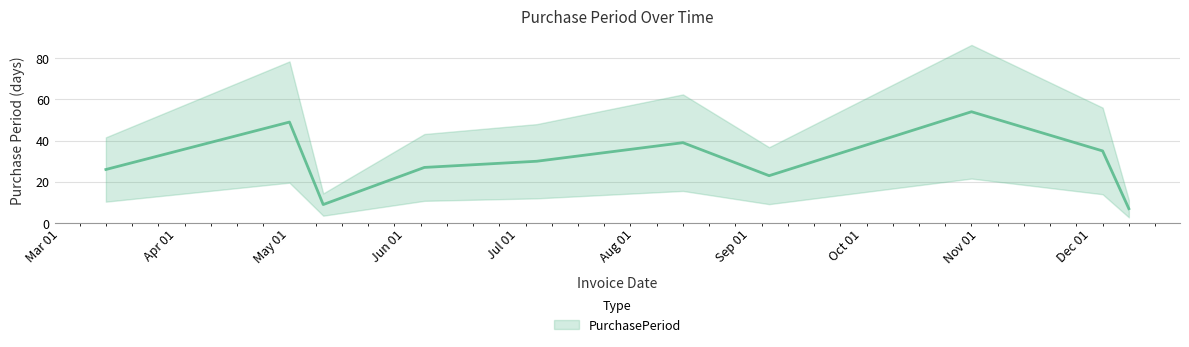

How many series are shown in this chart?

1